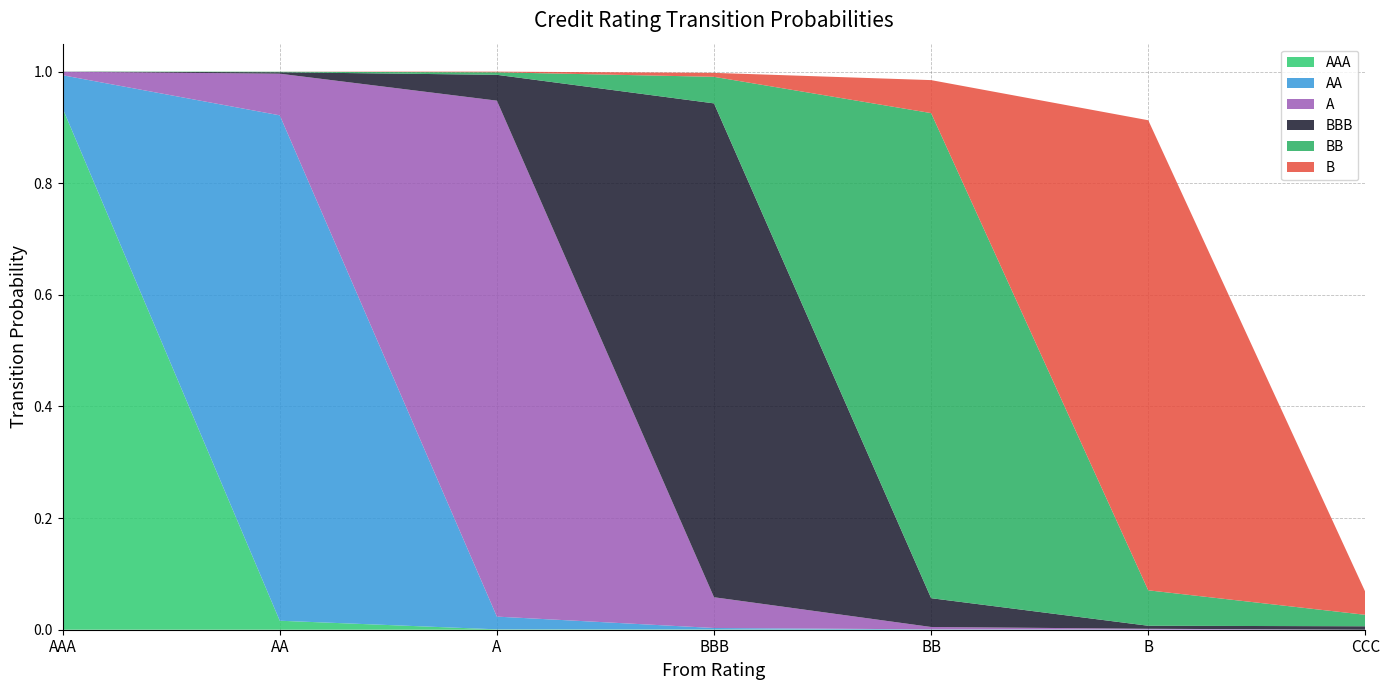

Reading left to right, what are all the values shown in this chart?

AAA: 0.9	0.0	0.0	0.0	0.0	0.0	0.0
AA: 0.1	0.9	0.0	0.0	0.0	0.0	0.0
A: 0.0	0.1	0.9	0.1	0.0	0.0	0.0
BBB: 0.0	0.0	0.0	0.9	0.1	0.0	0.0
BB: 0.0	0.0	0.0	0.0	0.9	0.1	0.0
B: 0.0	0.0	0.0	0.0	0.1	0.8	0.0